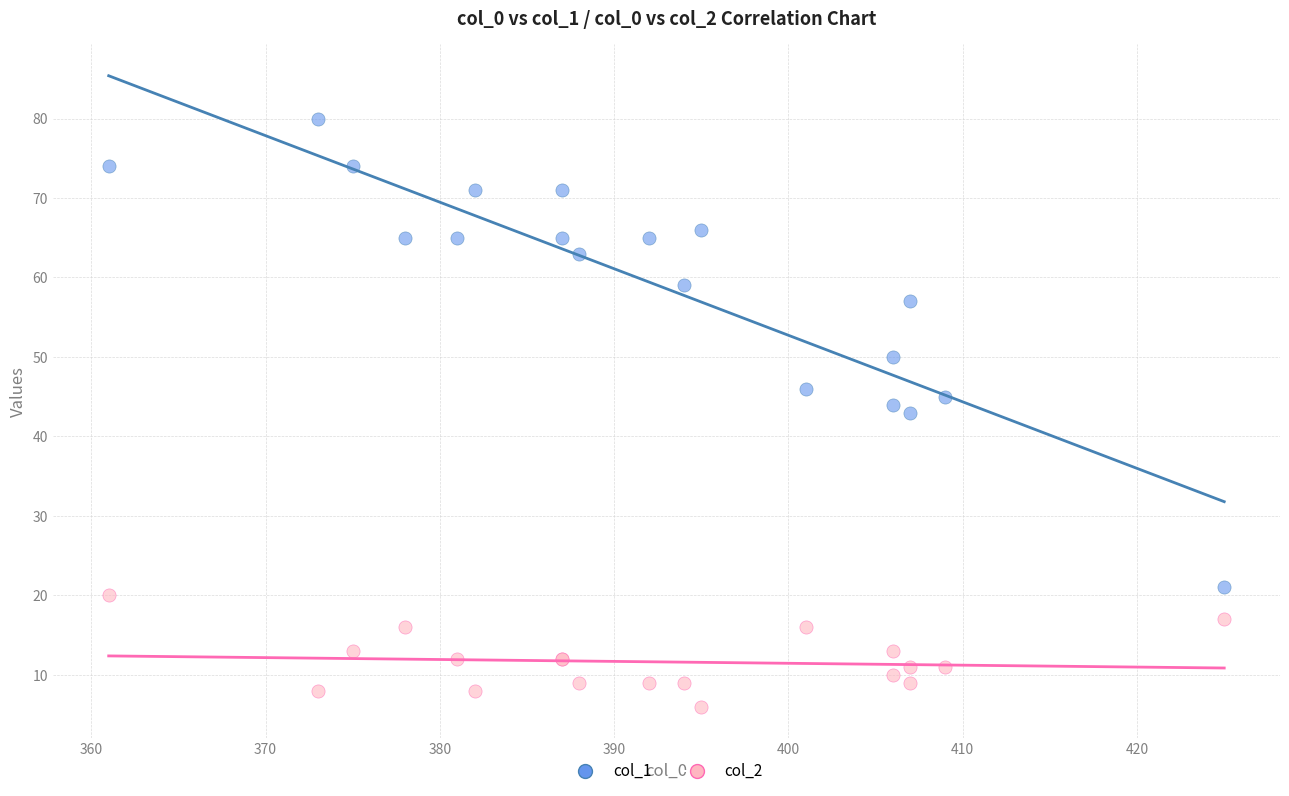

What is the X range (max minus min) for the scatter plot?

64